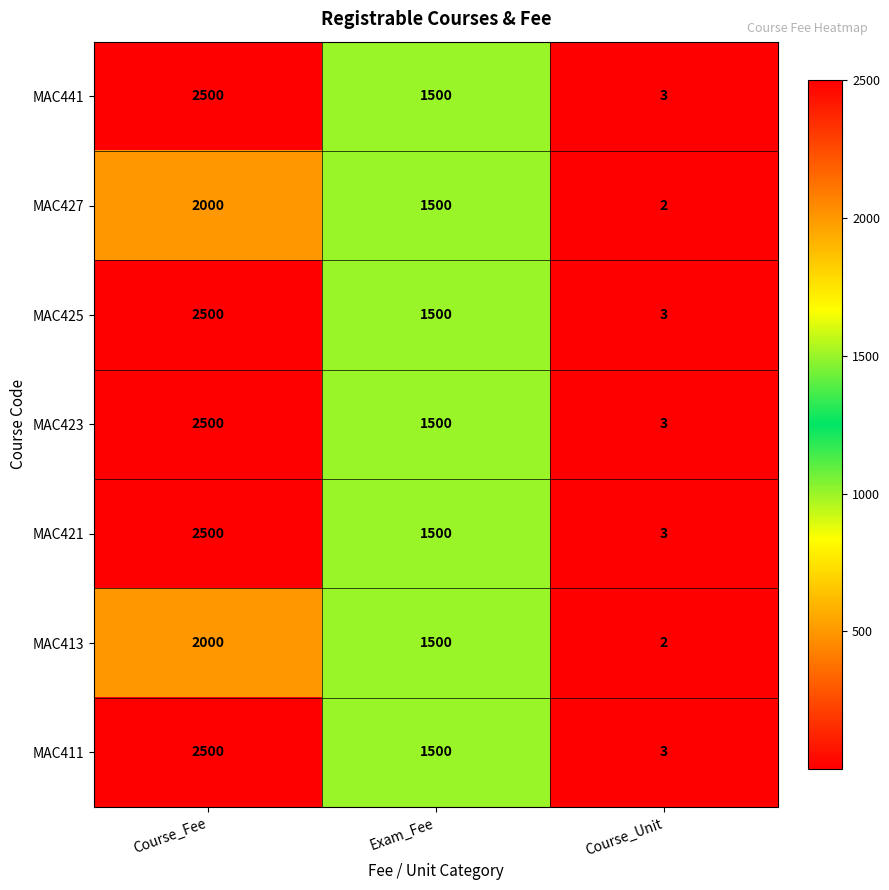

What is the difference between the maximum and minimum values in the MAC425 series?

2497